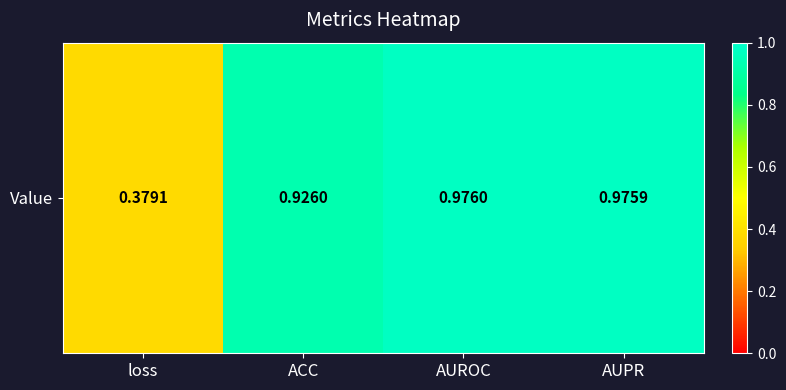

What is the sum of all values?

3.3